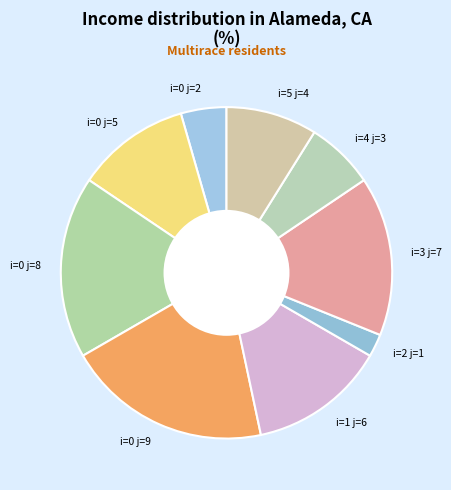

Is there any slice that represents more than half of the pie?

No